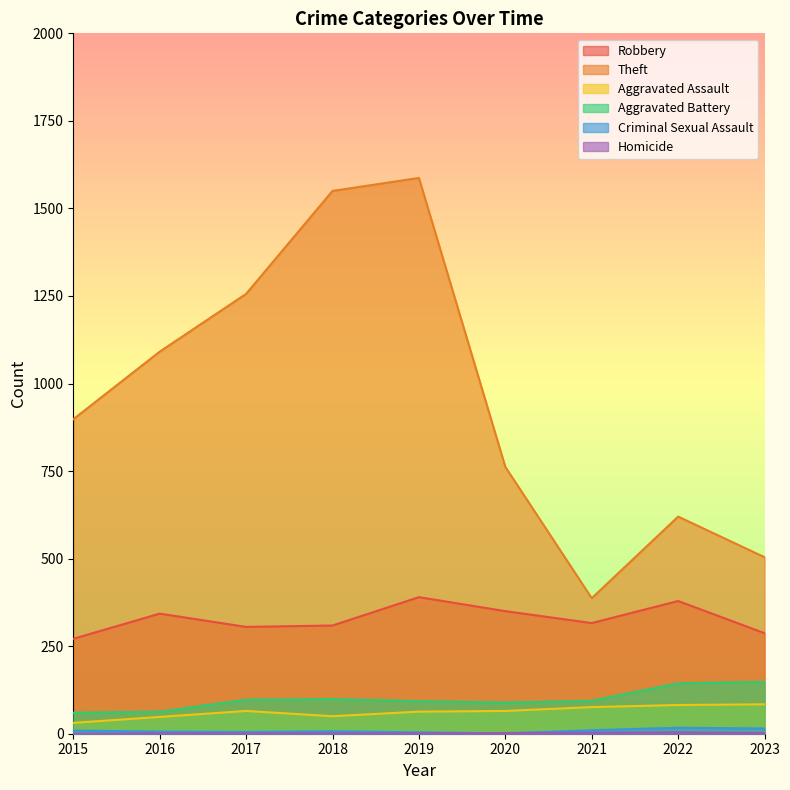

True or false: Robbery and Homicide cross at least once.

False